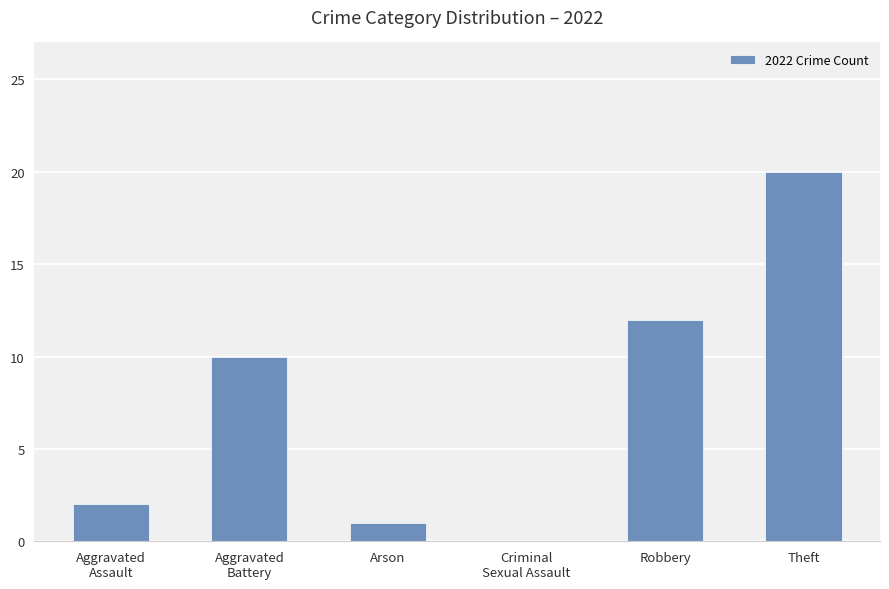

How many positive values are there?

5